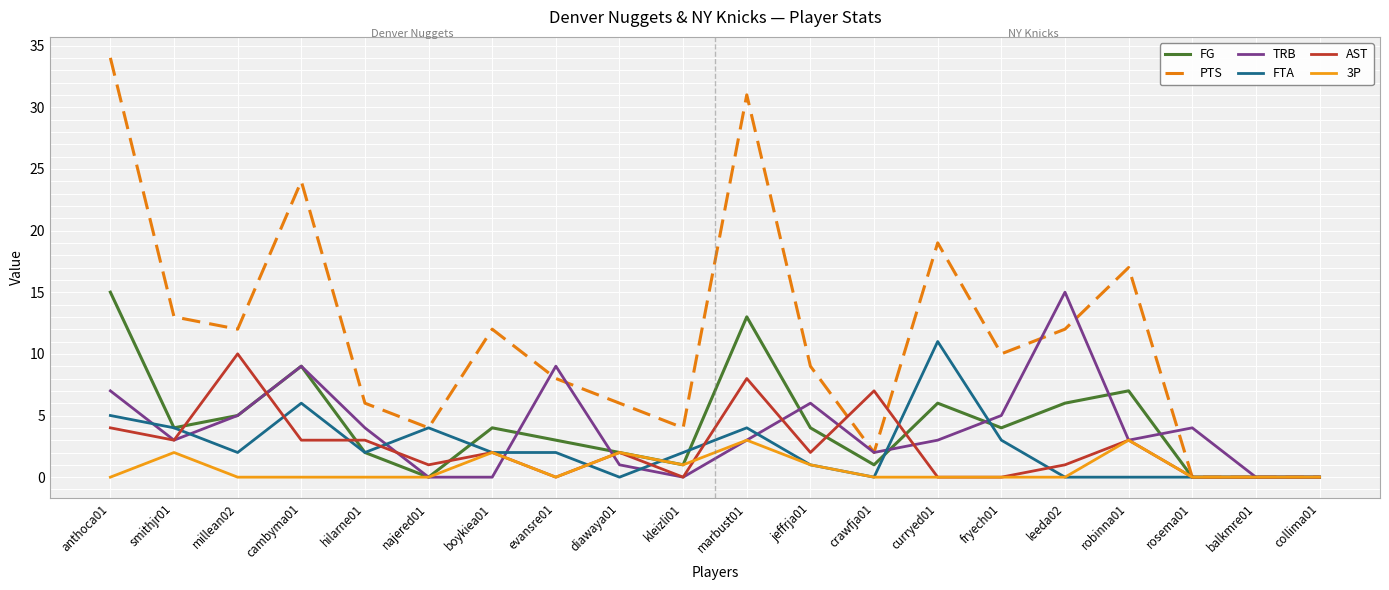

Between which two adjacent categories do AST and PTS first intersect?

jeffrja01 and crawfja01